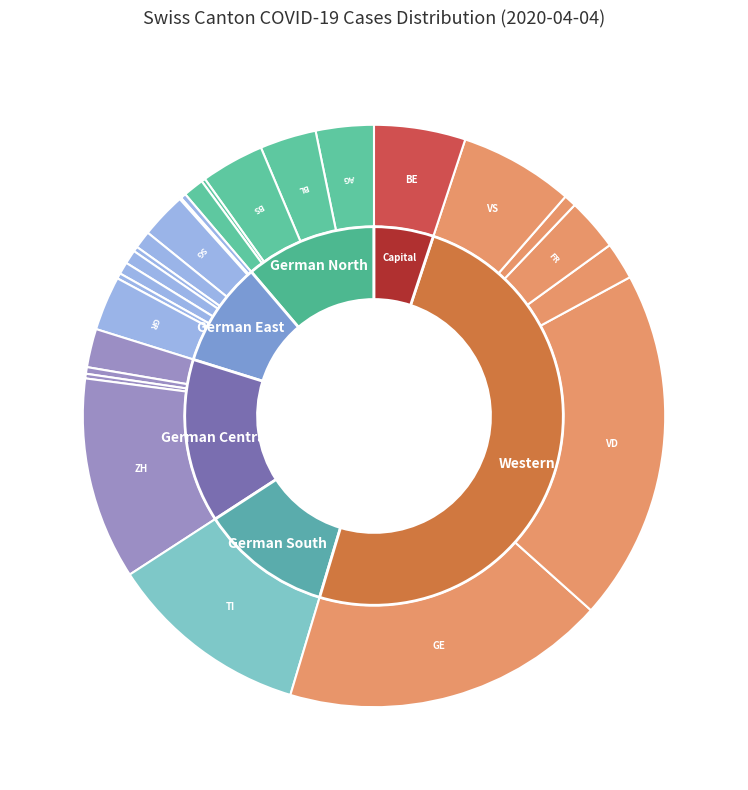

What percentage is NOT represented by LU?

97.9%